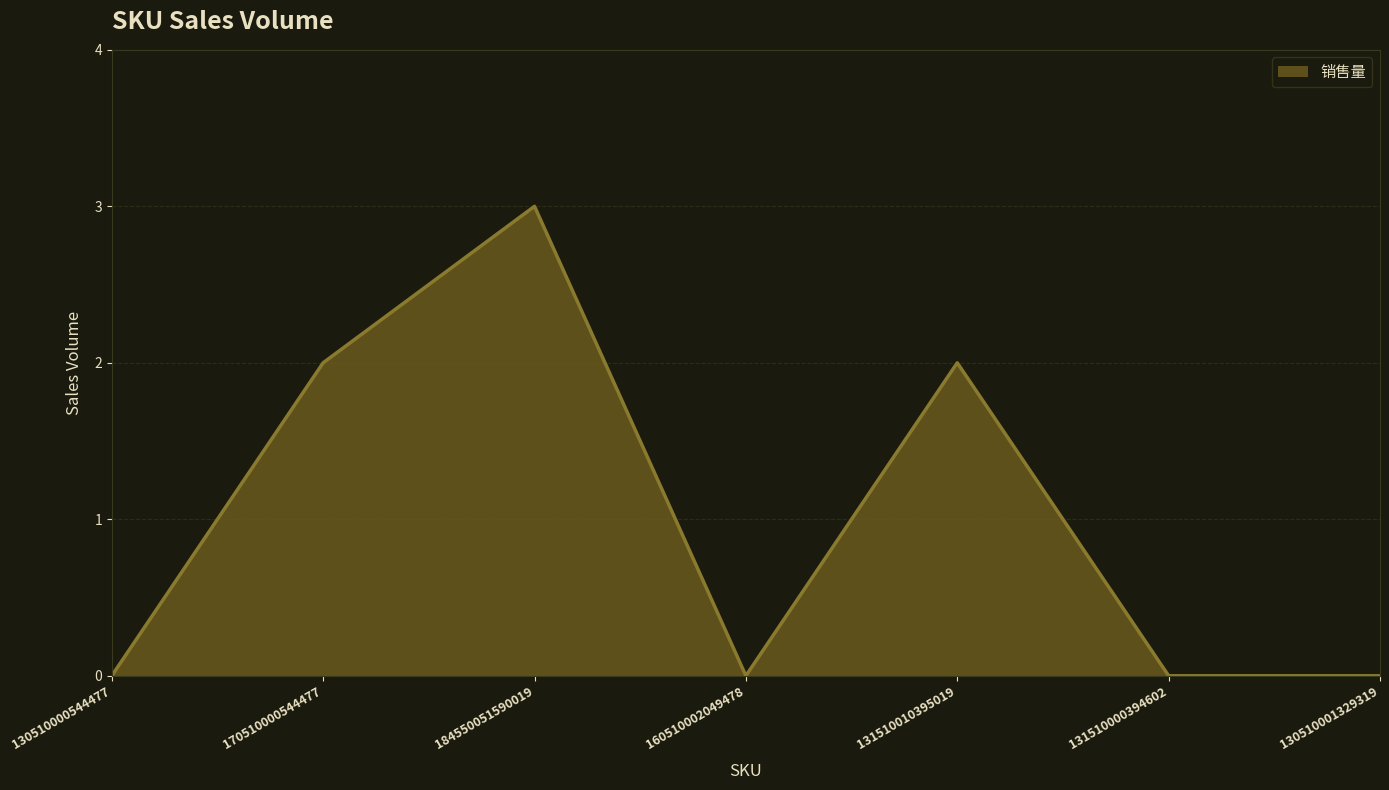

How many interior local peaks (higher than both neighbors) does the data have?

2